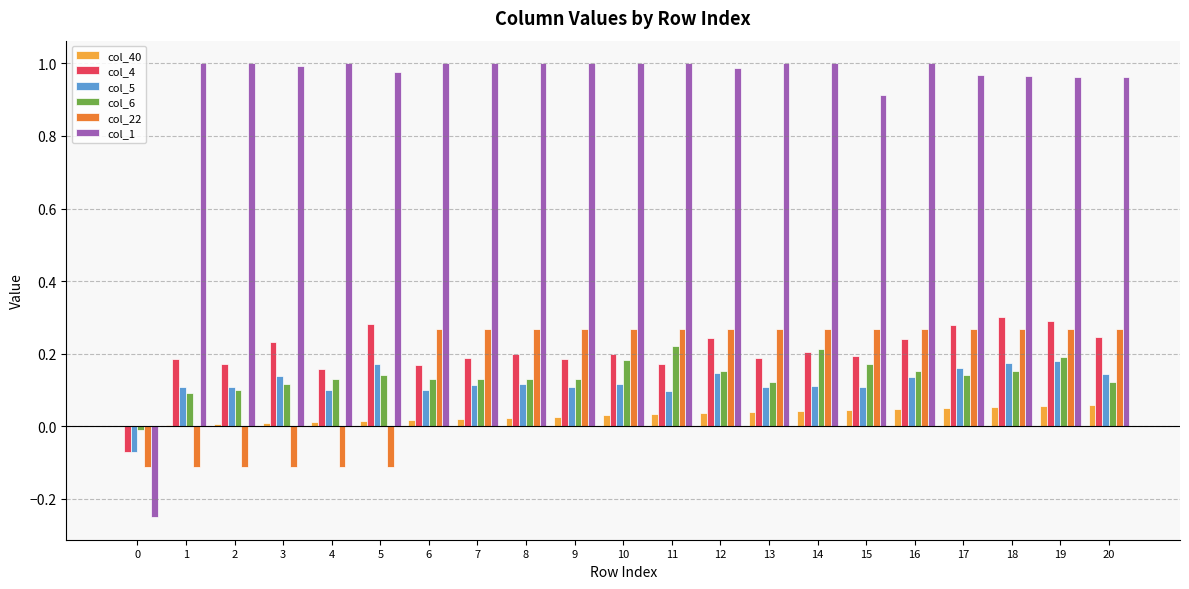

Is it true that col_22 equals 0.2 at 9?

False